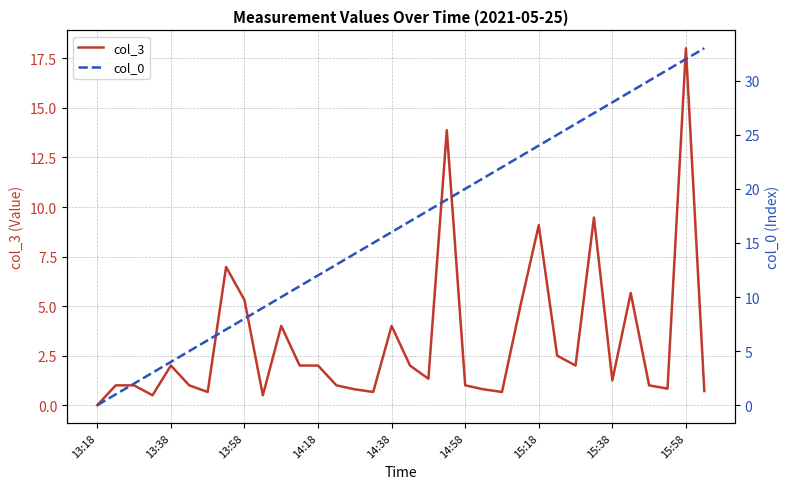

True or false: col_3 has a value of 0.9 at 14:18.

False